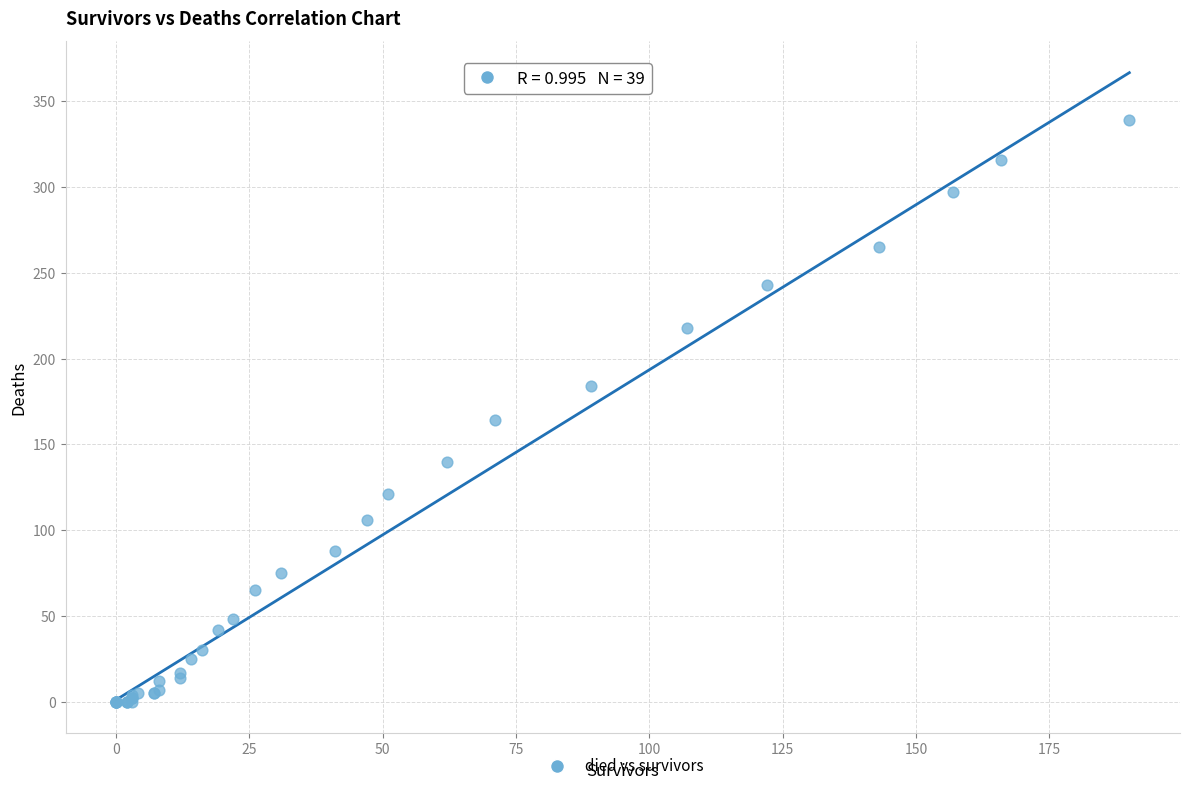

What Y value in the scatter plot is closest to 169?

164